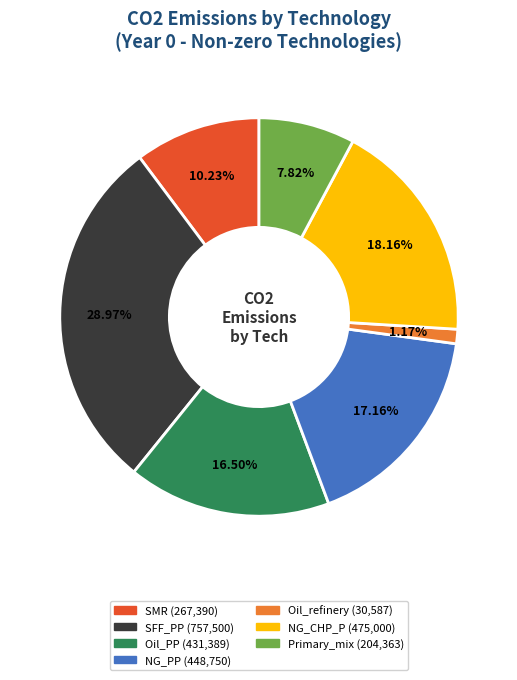

What is the total percentage of NG_PP and SMR?

27.4%